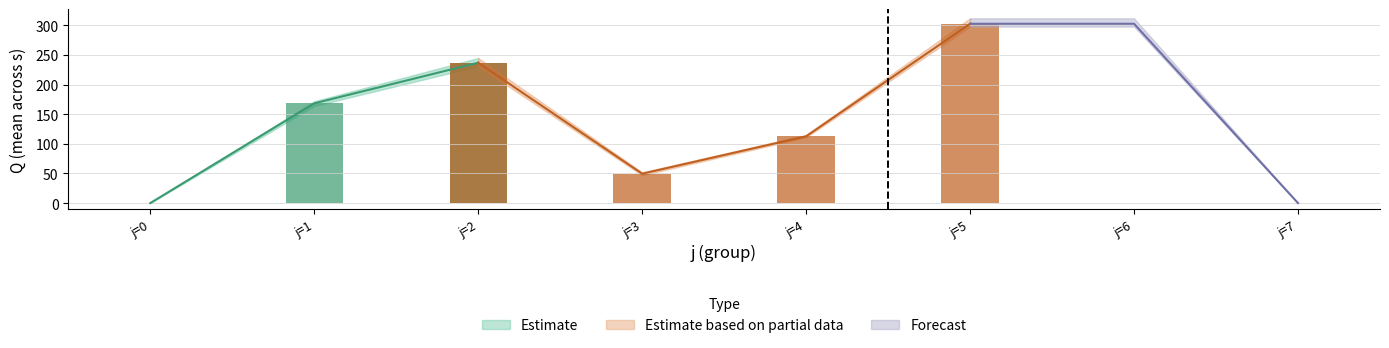

List the labels in order of Q_mean value, smallest first.

j=0, j=7, j=3, j=4, j=1, j=2, j=5, j=6